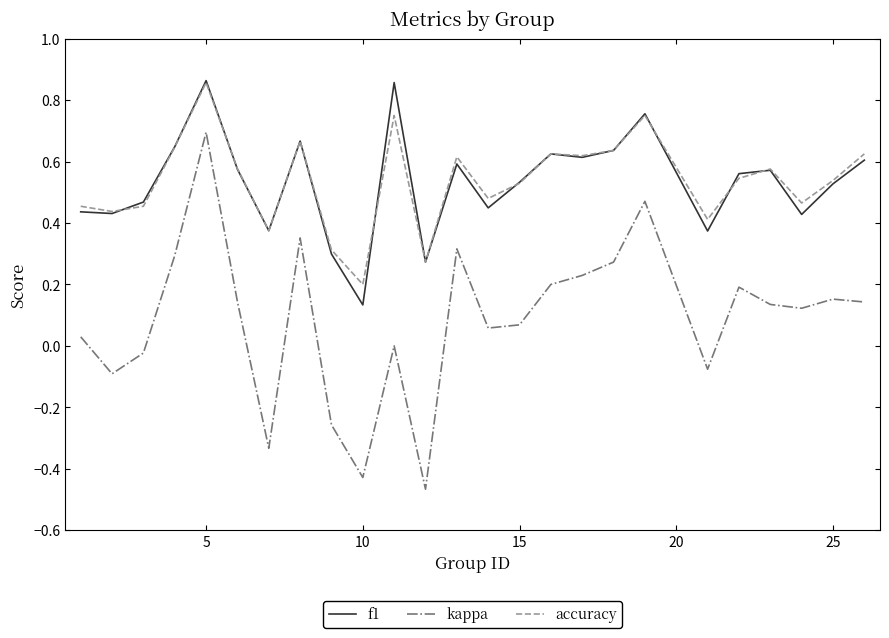

Which series has the widest spread of values?

kappa